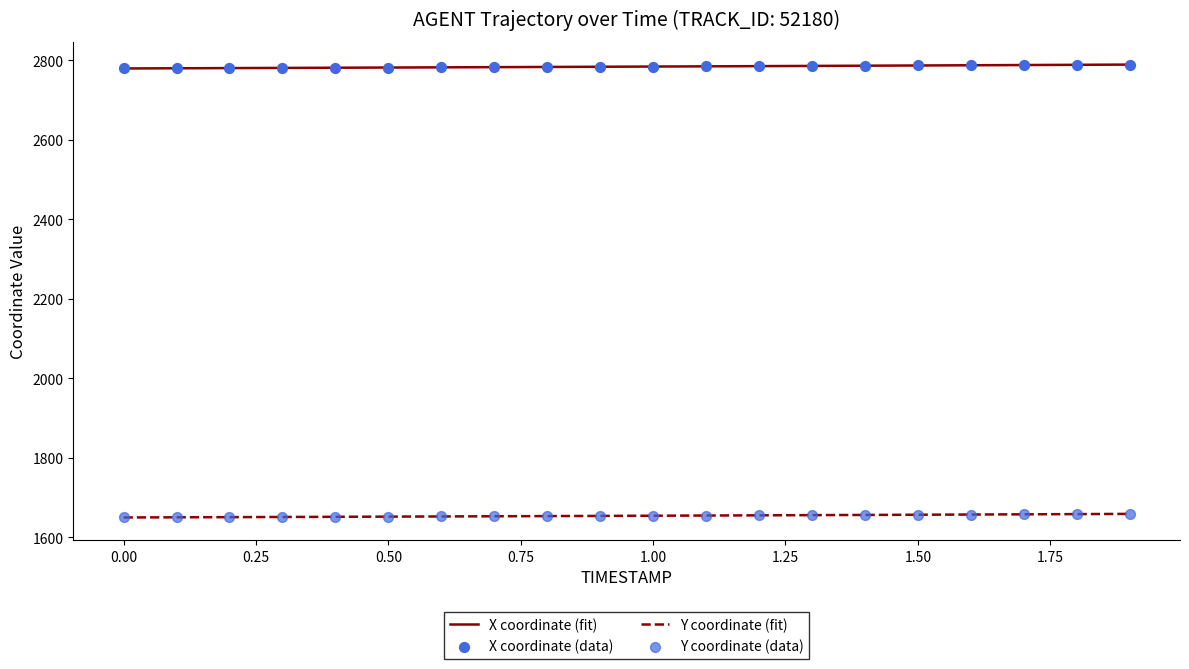

Which series has the largest total across all categories?

X coordinate (fit)